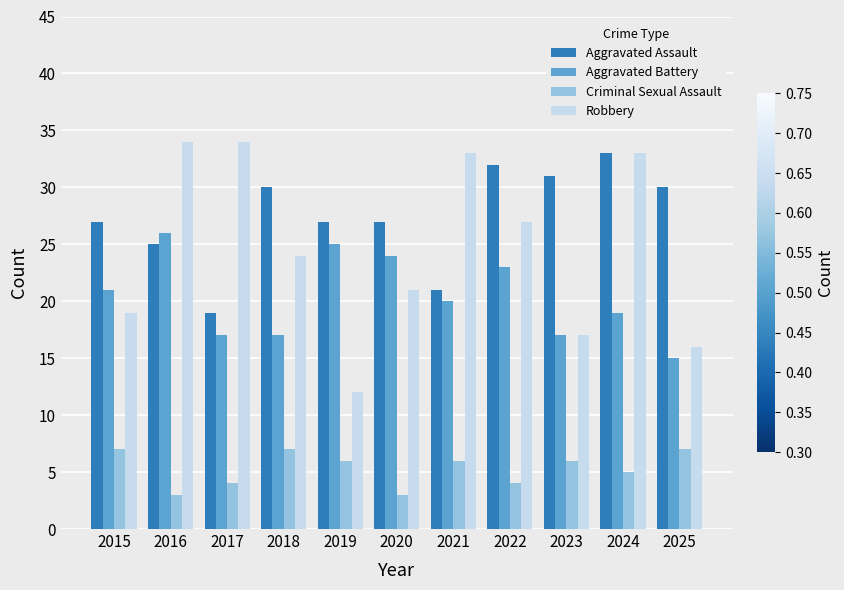

What is the difference between the maximum and second lowest values in the Aggravated Assault series?

12